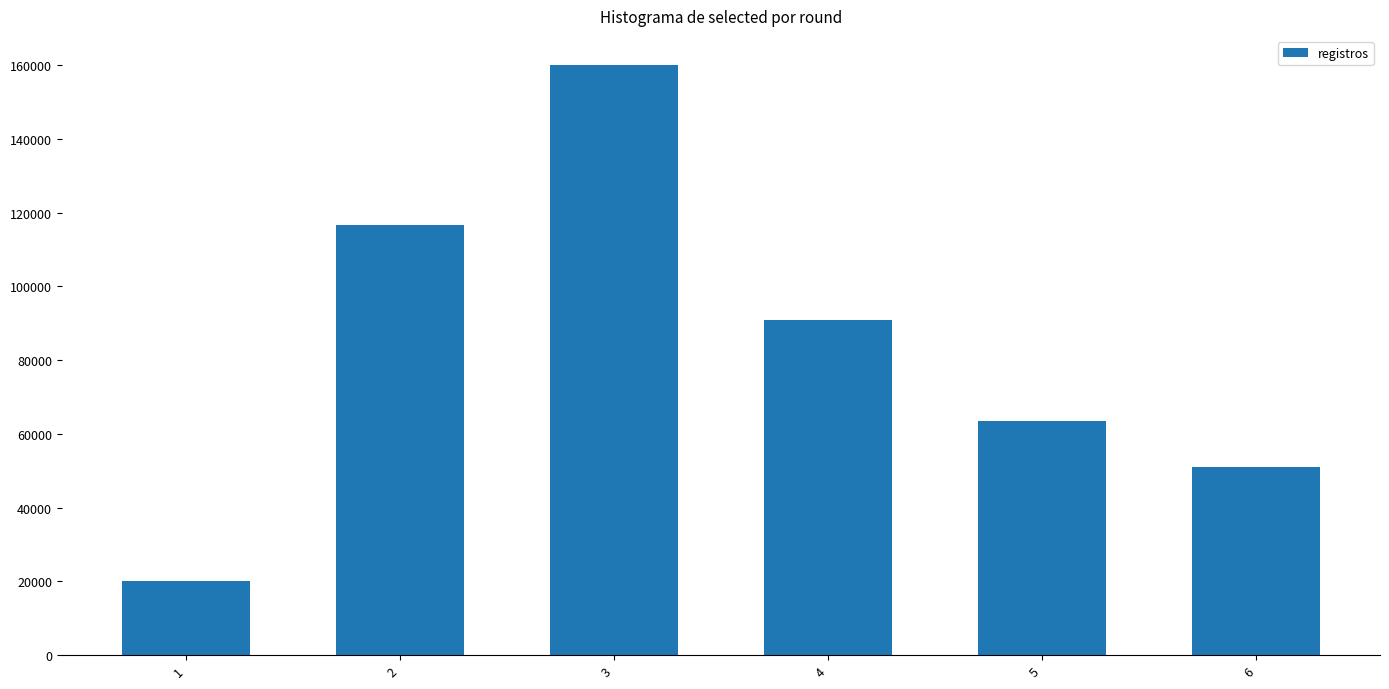

What is the difference between the maximum and minimum values?

139845